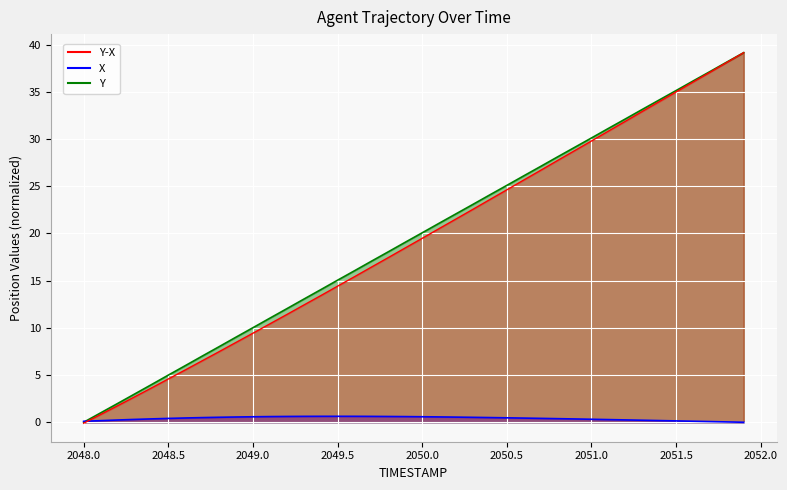

What is the difference between the maximum and minimum values in the diff_line series?

39.2